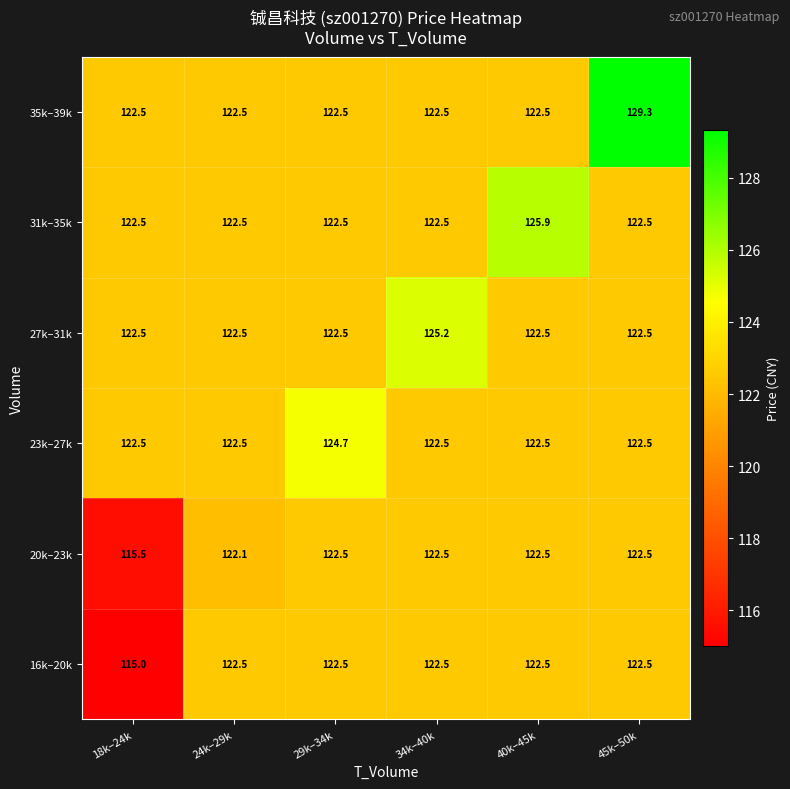

Between 24k–29k and 40k–45k, which series saw the biggest shift?

31k–35k